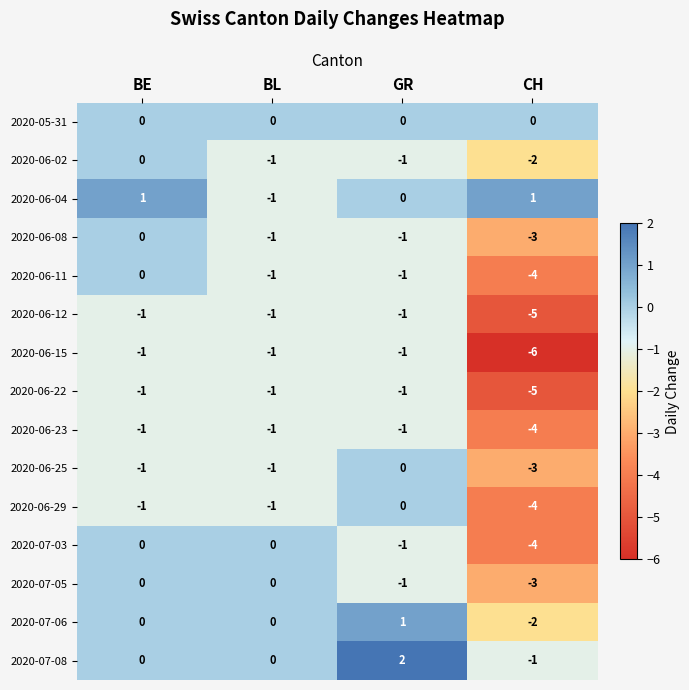

Which series changed the most between BE and GR?

2020-07-08